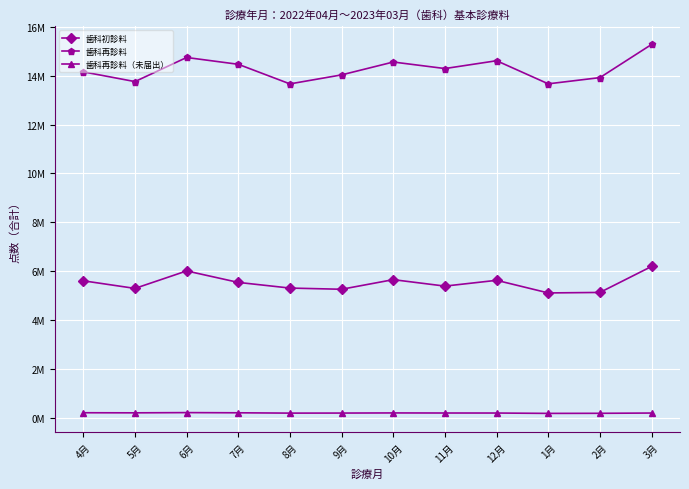

What are all the series names shown in the legend?

歯科初診料, 歯科再診料, 歯科再診料（未届出）